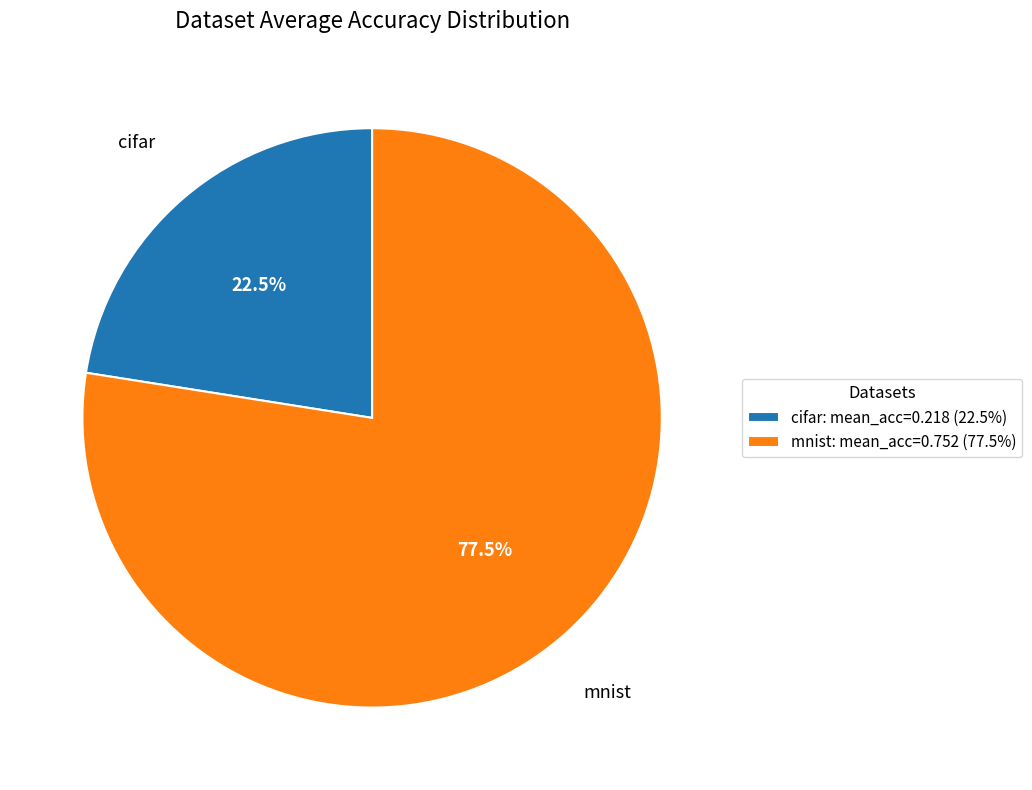

Count the number of slices in the pie.

2